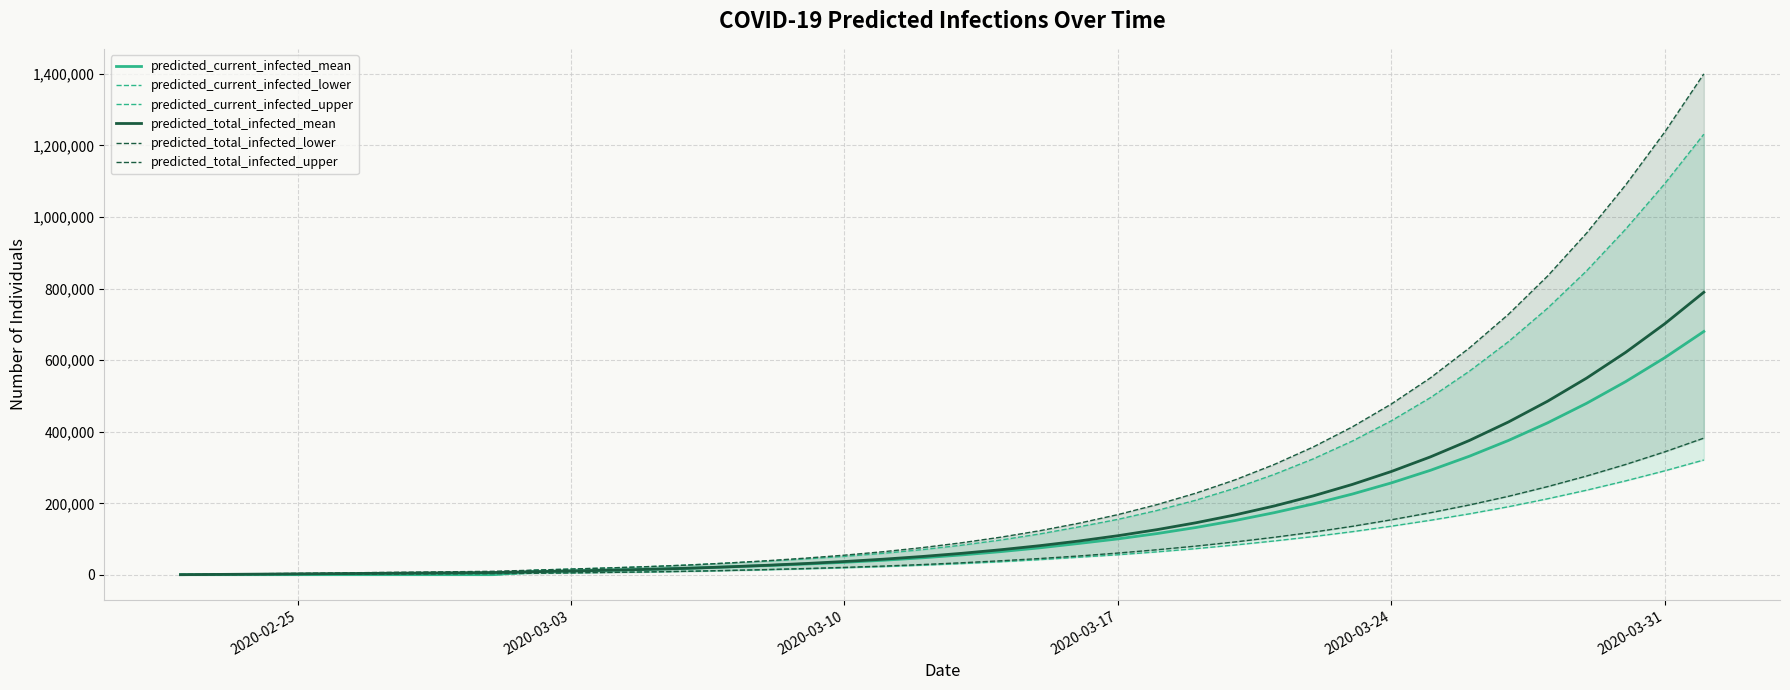

True or false: predicted_total_infected_lower has a value of 5882 at 2020-03-03.

True